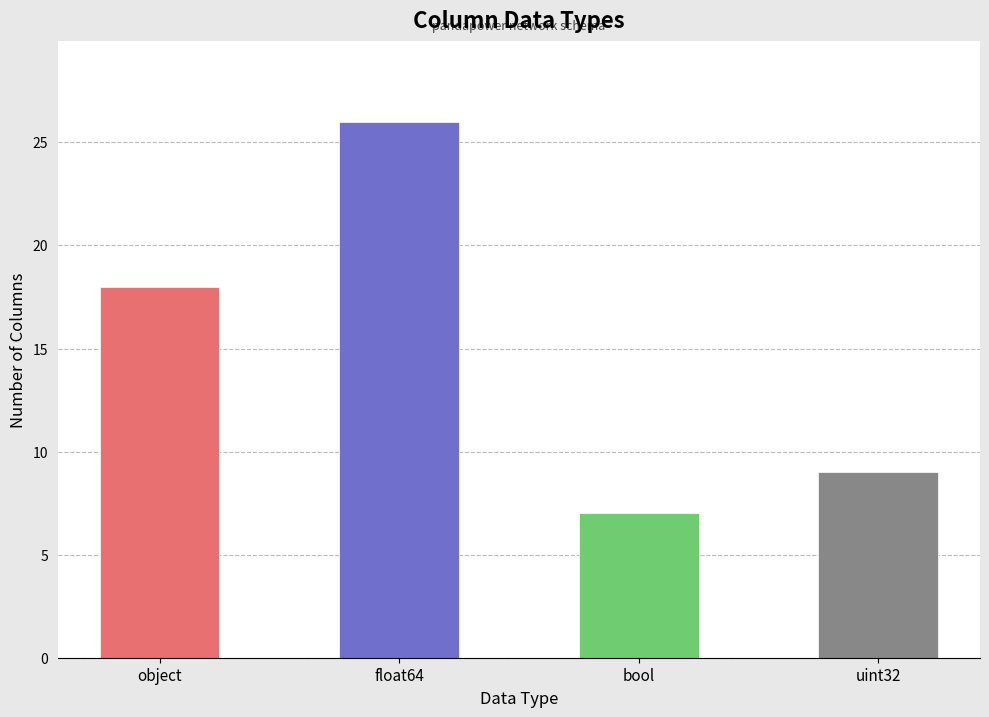

What is the difference between the second highest and minimum values?

11